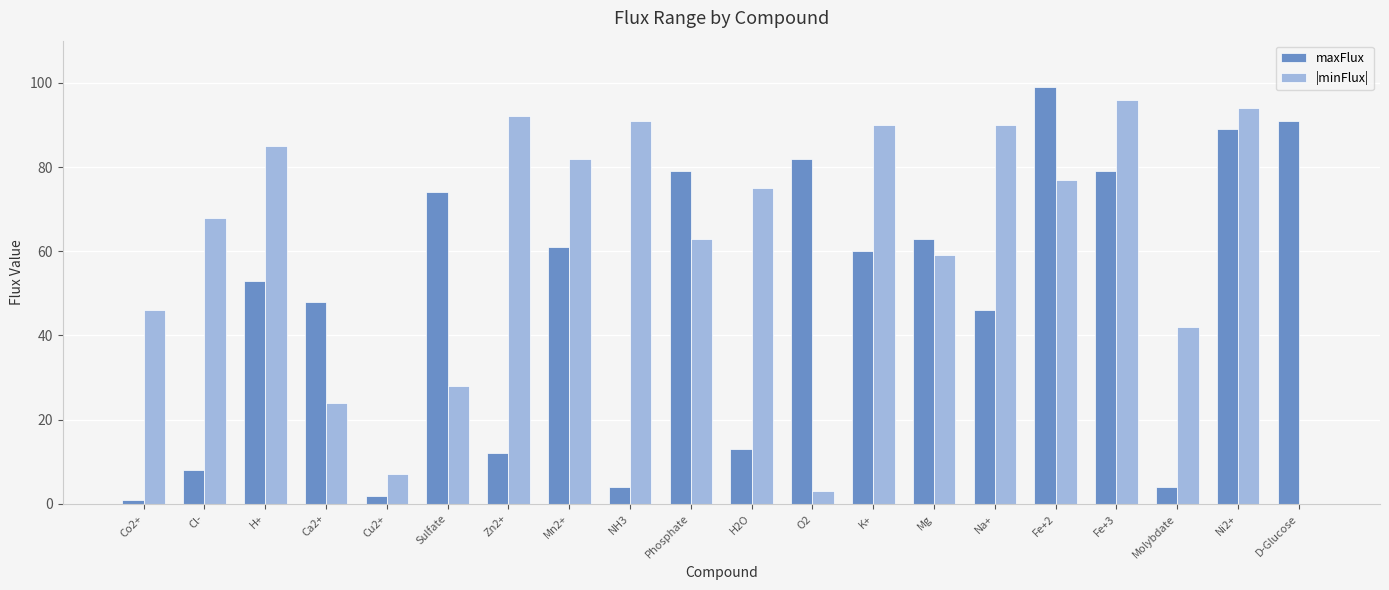

Reading left to right, what are all the values shown in this chart?

maxFlux: 1	8	53	48	2	74	12	61	4	79	13	82	60	63	46	99	79	4	89	91
|minFlux|: 46	68	85	24	7	28	92	82	91	63	75	3	90	59	90	77	96	42	94	0